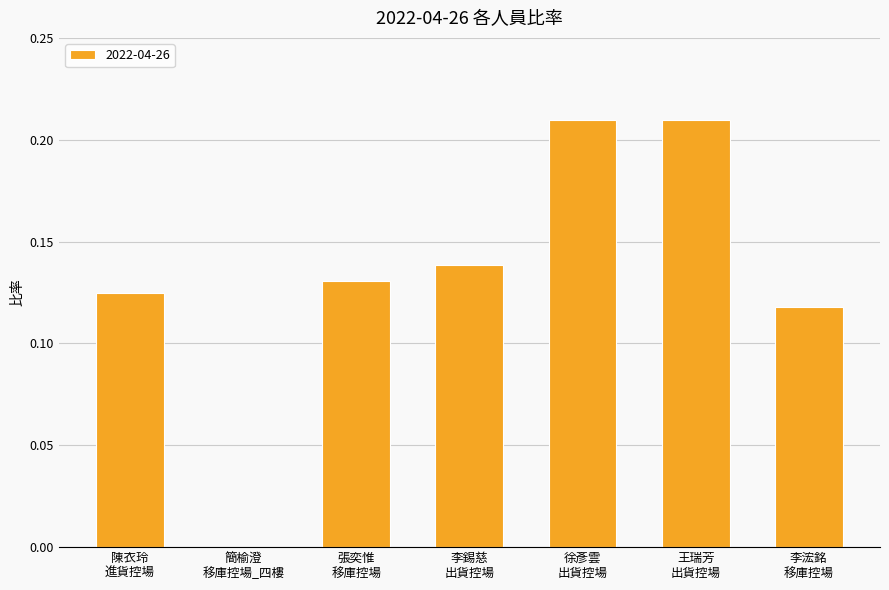

List the labels in order of value, smallest first.

簡榆澄
移庫控場_四樓, 李浤銘
移庫控場, 陳衣玲
進貨控場, 張奕惟
移庫控場, 李錫慈
出貨控場, 徐彥雲
出貨控場, 王瑞芳
出貨控場